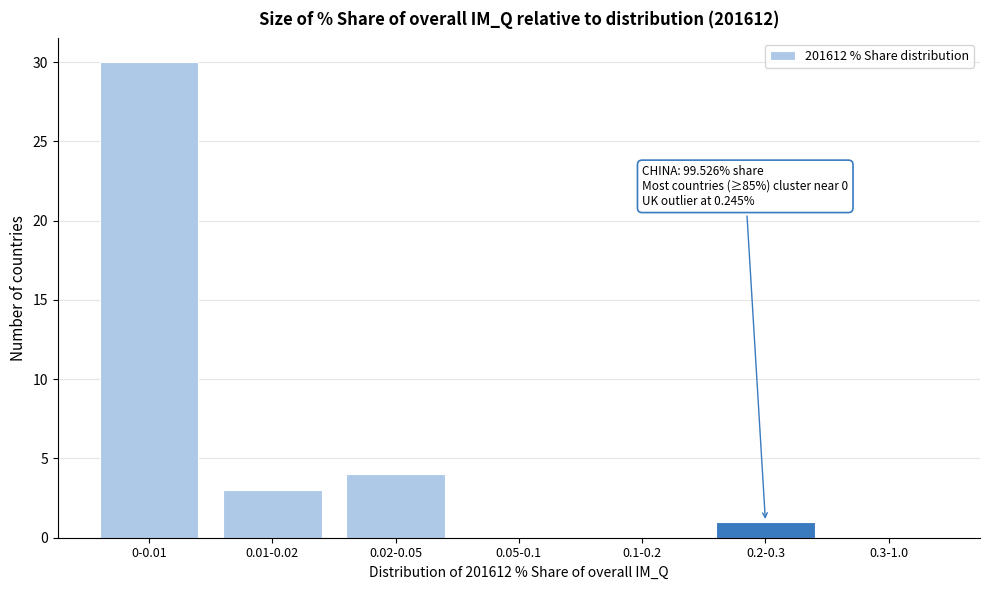

Reading left to right, what are all the values shown in this chart?

0-0.01=30	0.01-0.02=3	0.02-0.05=4	0.05-0.1=0	0.1-0.2=0	0.2-0.3=1	0.3-1.0=0